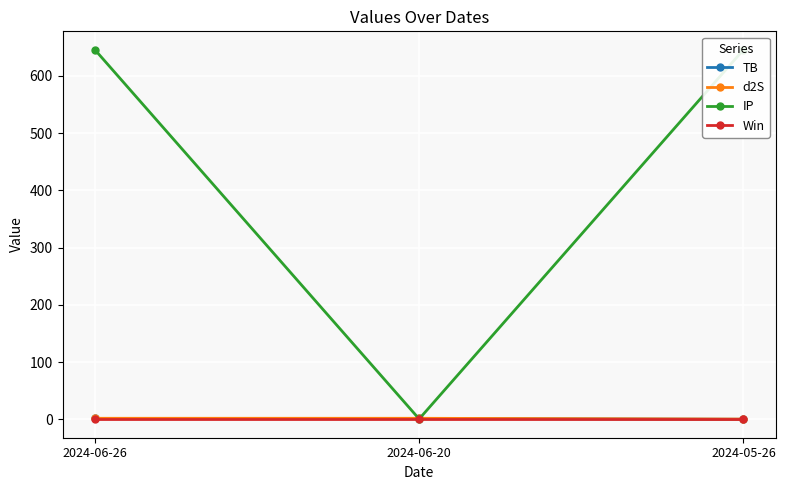

How many lines are shown in the chart?

4